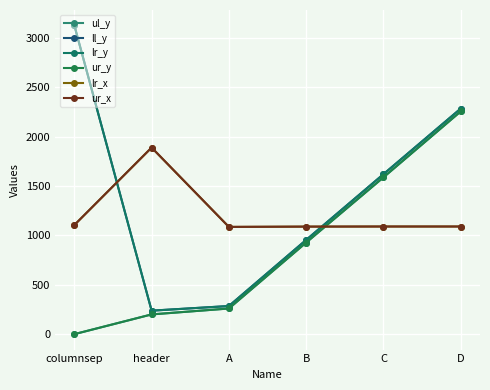

Reading right to left, what are all the values shown in this chart?

ul_y: 2257	1589	928	260	200	0
ll_y: 2286	1621	955	285	238	3129
lr_y: 2286	1621	955	285	238	3129
ur_y: 2257	1589	928	260	200	0
lr_x: 1091	1091	1090	1087	1891	1106
ur_x: 1091	1091	1090	1087	1891	1106